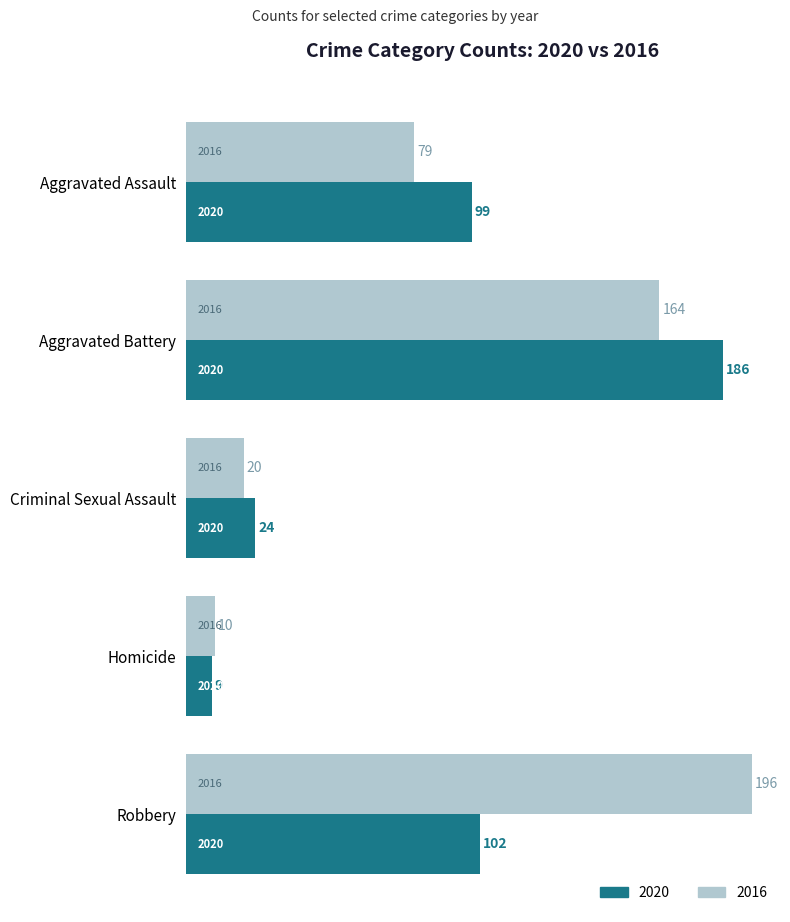

What is the difference between the second highest and second lowest values in the 2020 series?

78